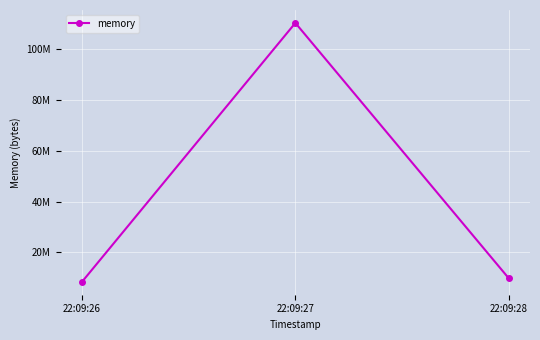

How many lines are shown in the chart?

1